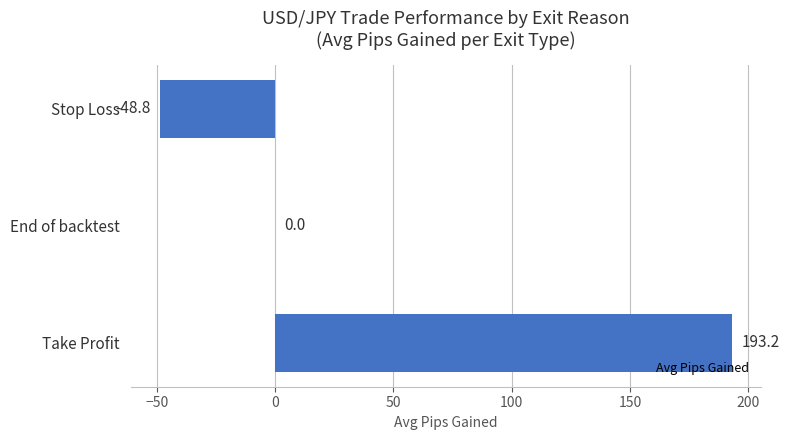

What is the approximate value at Stop Loss?

-48.8